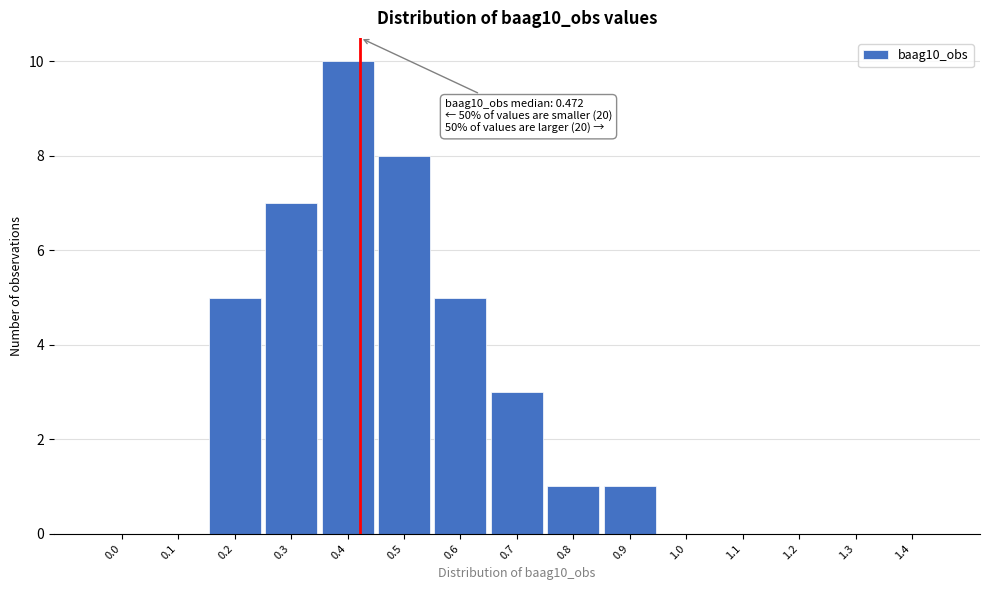

Reading right to left, transcribe all the data shown in this chart.

1.4=0	1.3=0	1.2=0	1.1=0	1.0=0	0.9=1	0.8=1	0.7=3	0.6=5	0.5=8	0.4=10	0.3=7	0.2=5	0.1=0	0.0=0